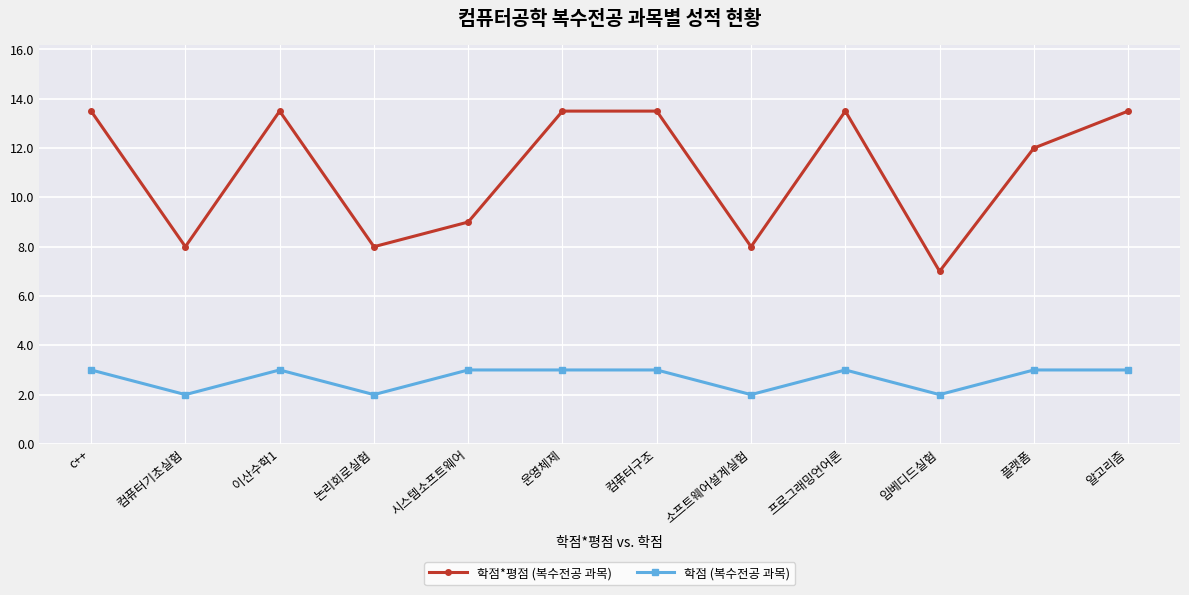

Is it true that 학점 (복수전공 과목) equals 1.6 at c++?

False